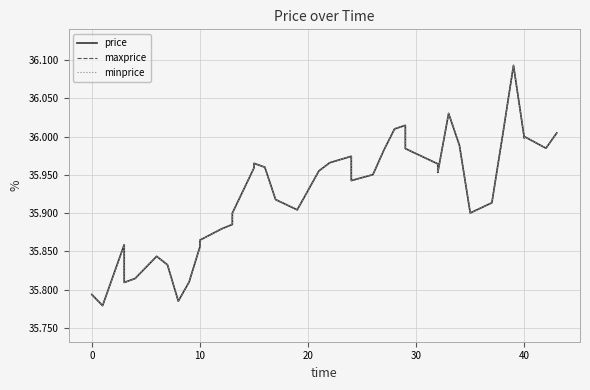

True or false: price and minprice intersect in this chart.

False